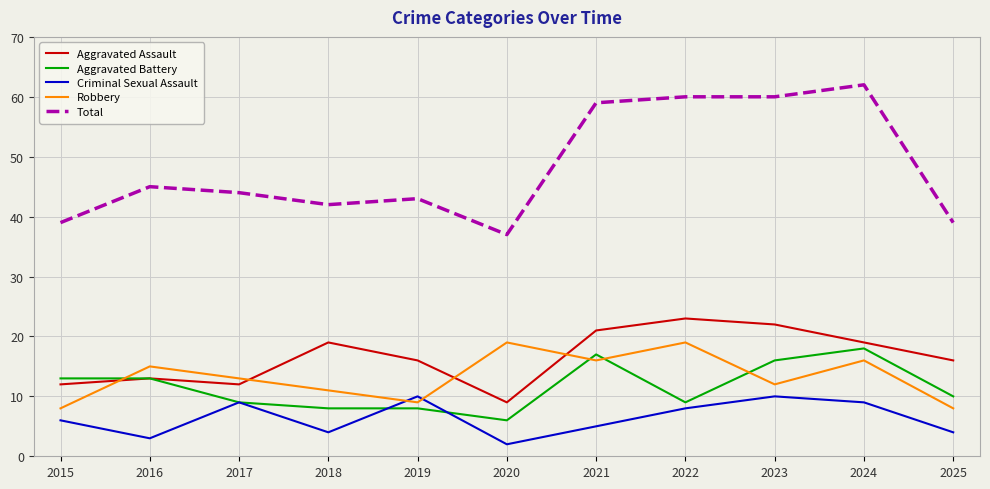

Which series has the largest range (max minus min)?

Total